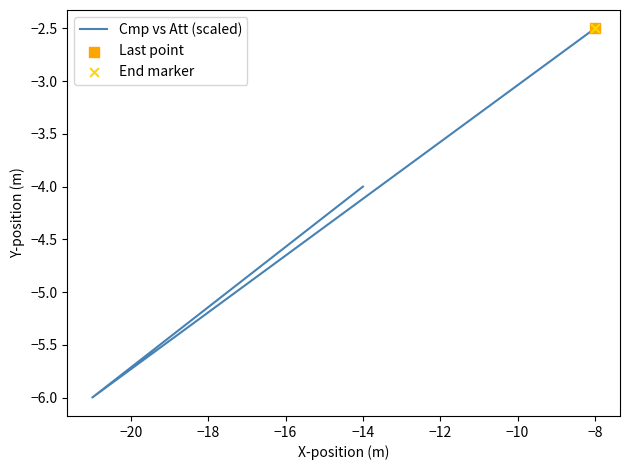

Which has a higher value, −14 or −8?

−8